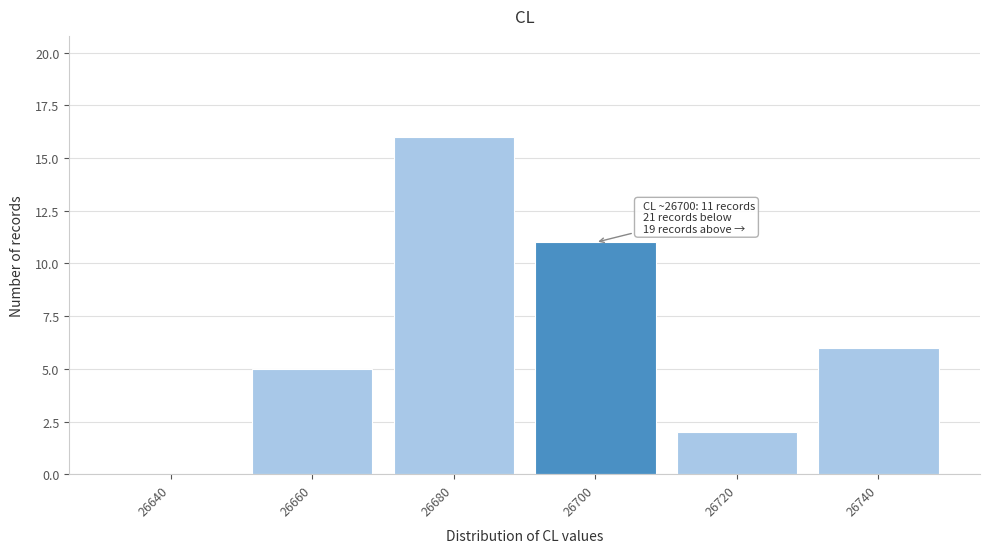

Reading left to right, transcribe all the data shown in this chart.

26640=0	26660=5	26680=16	26700=11	26720=2	26740=6